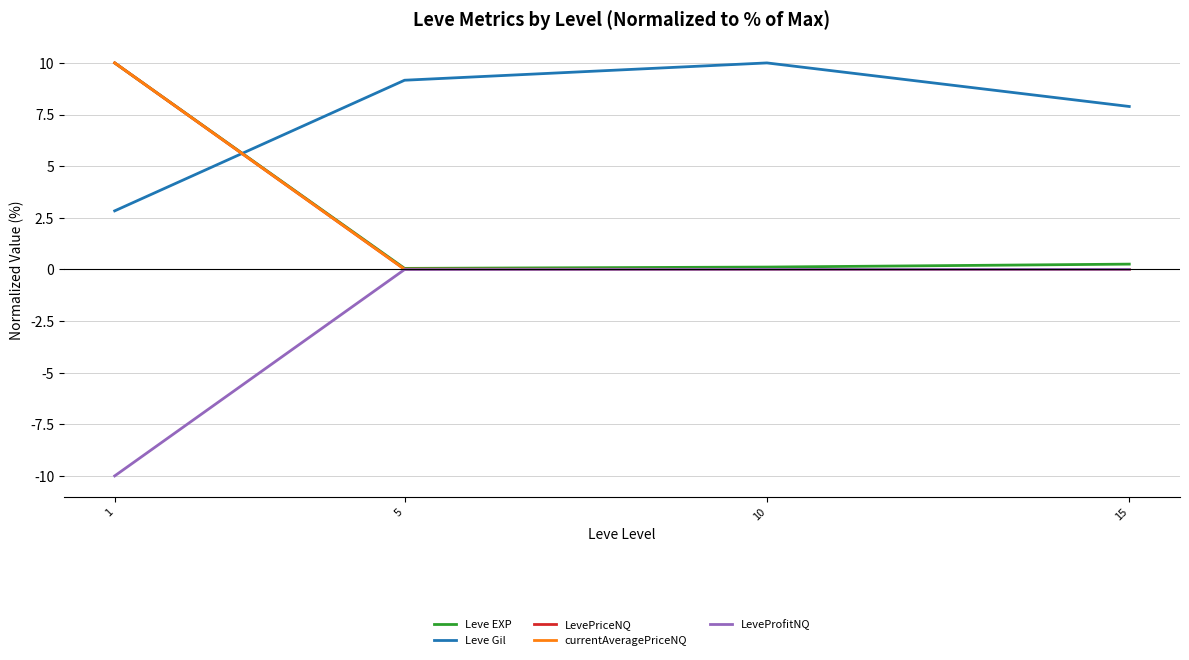

The Leve EXP series shows 0.0 at 5. True or false?

True